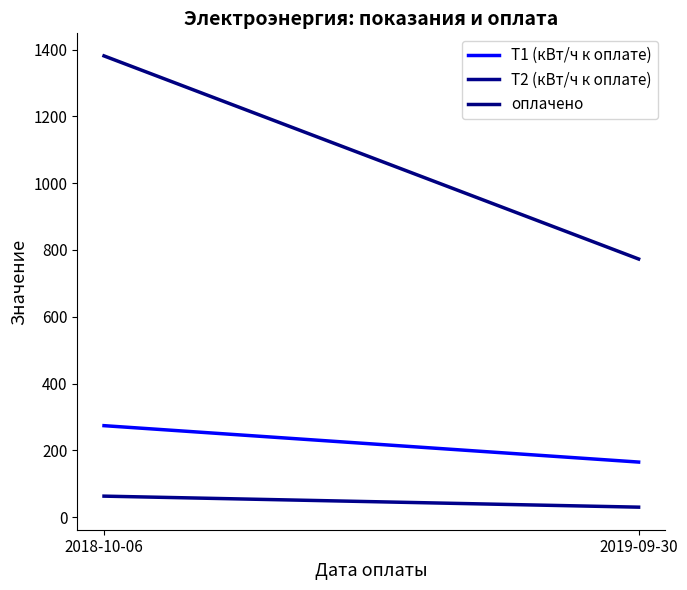

What are all the series names shown in the legend?

T1 (кВт/ч к оплате), T2 (кВт/ч к оплате), оплачено